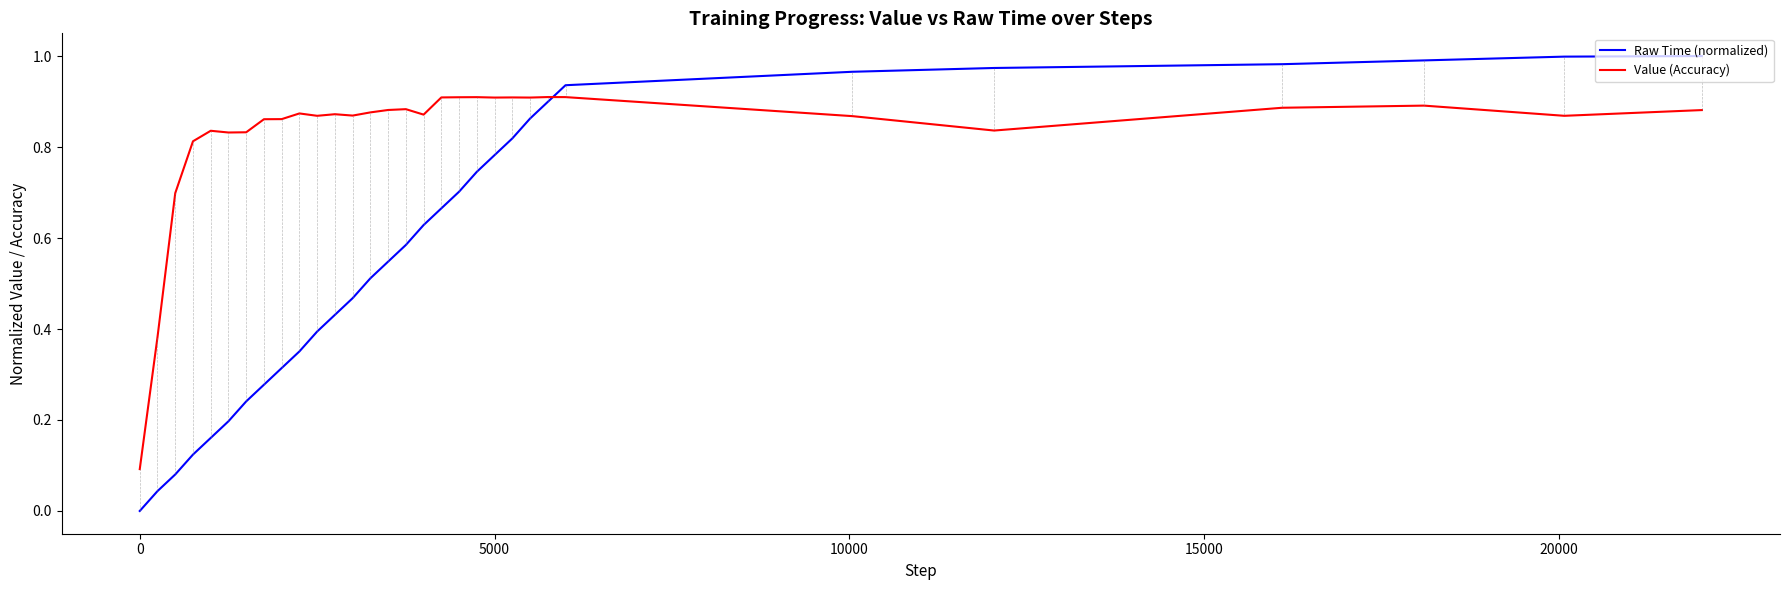

Which series has the largest range (max minus min)?

Raw Time (normalized)